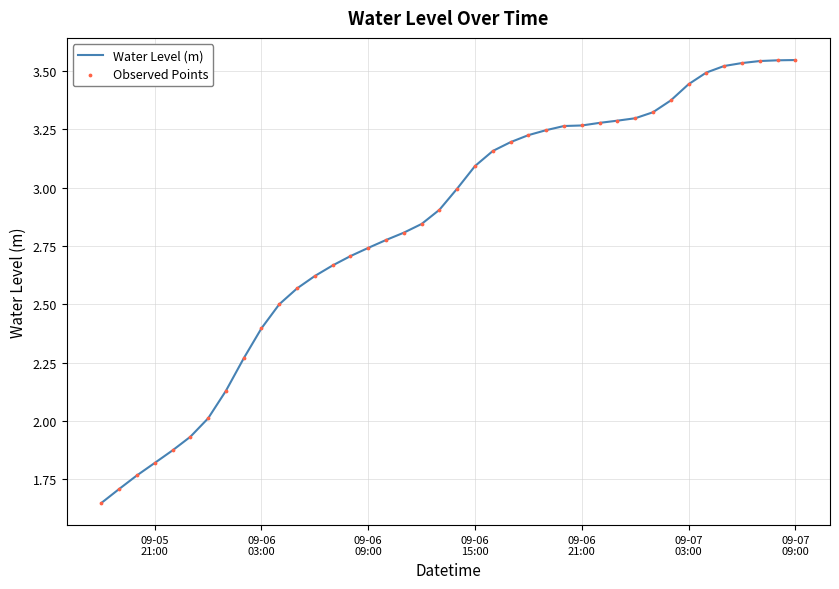

How many lines are shown in the chart?

1